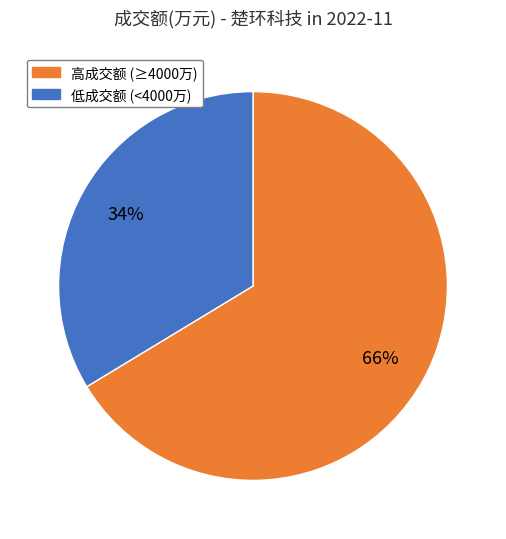

Rank the categories by value from lowest to highest.

低成交额 (<4000万), 高成交额 (≥4000万)